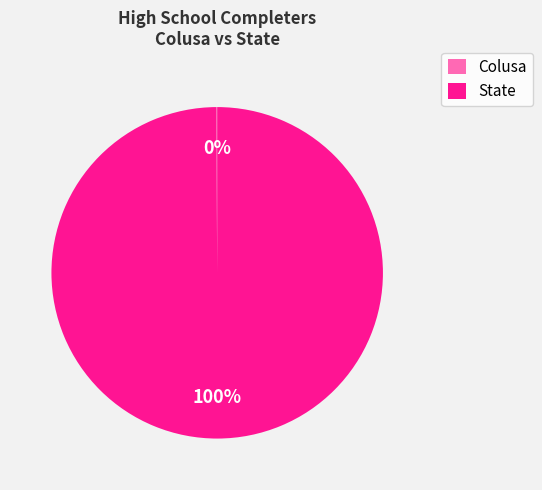

The State slice represents 100% of the pie. True or false?

True